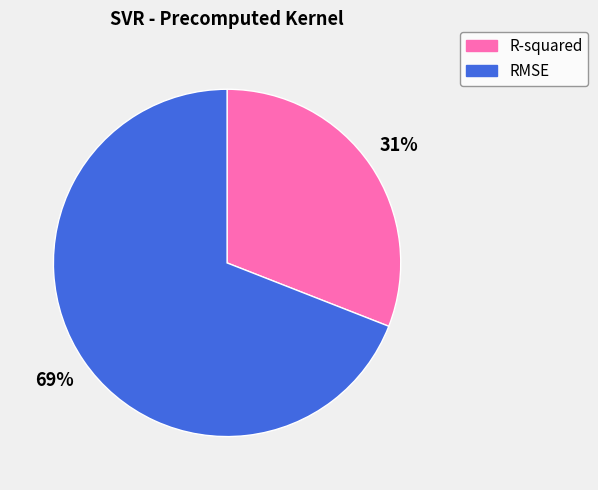

Count the number of slices in the pie.

2